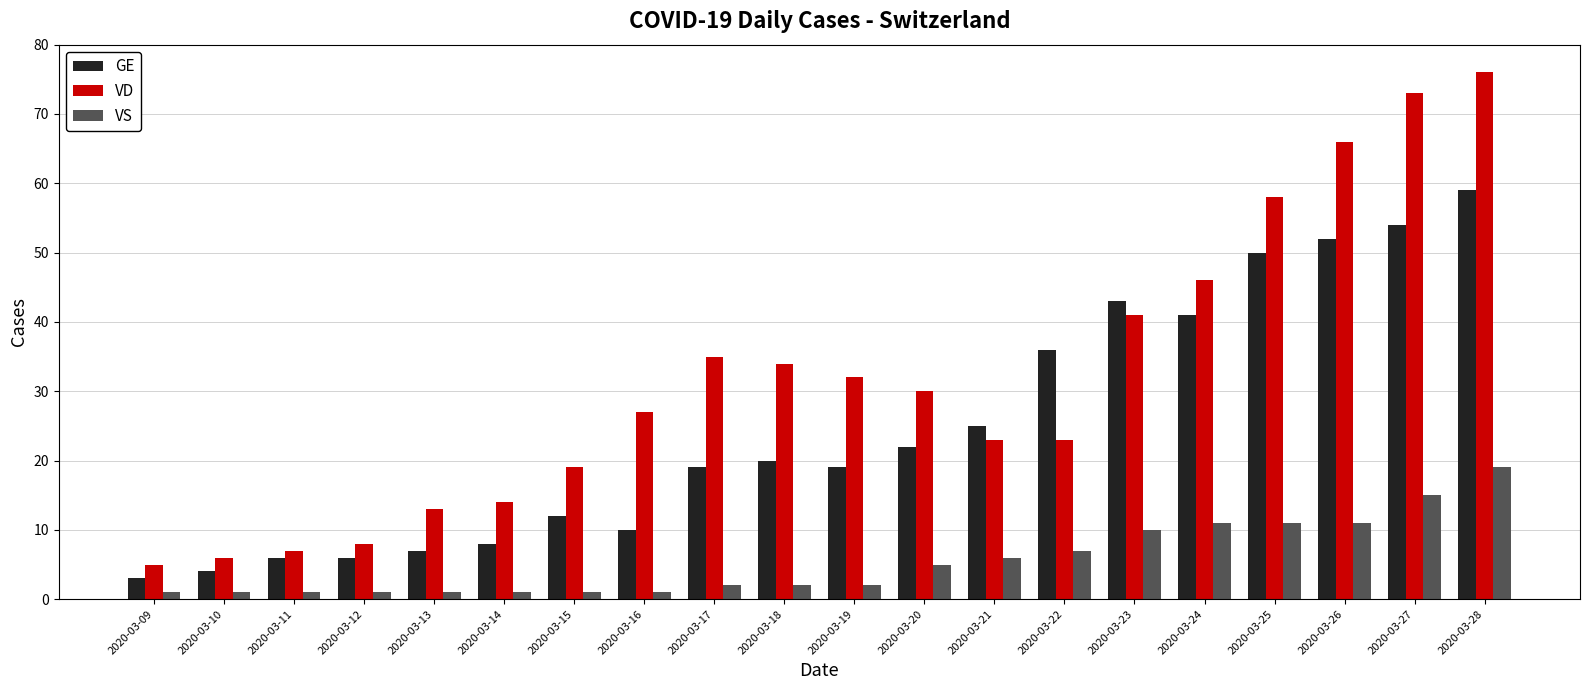

What is the greatest value displayed?

76